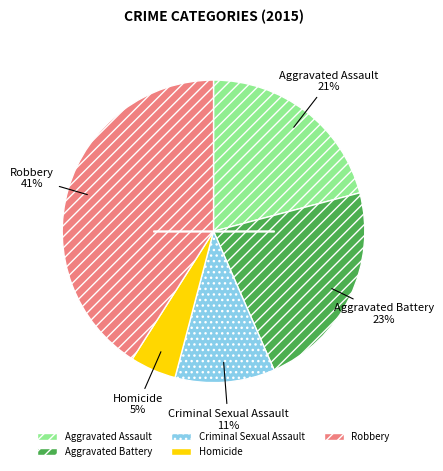

Is it true that Criminal Sexual Assault is 1% of the pie?

False